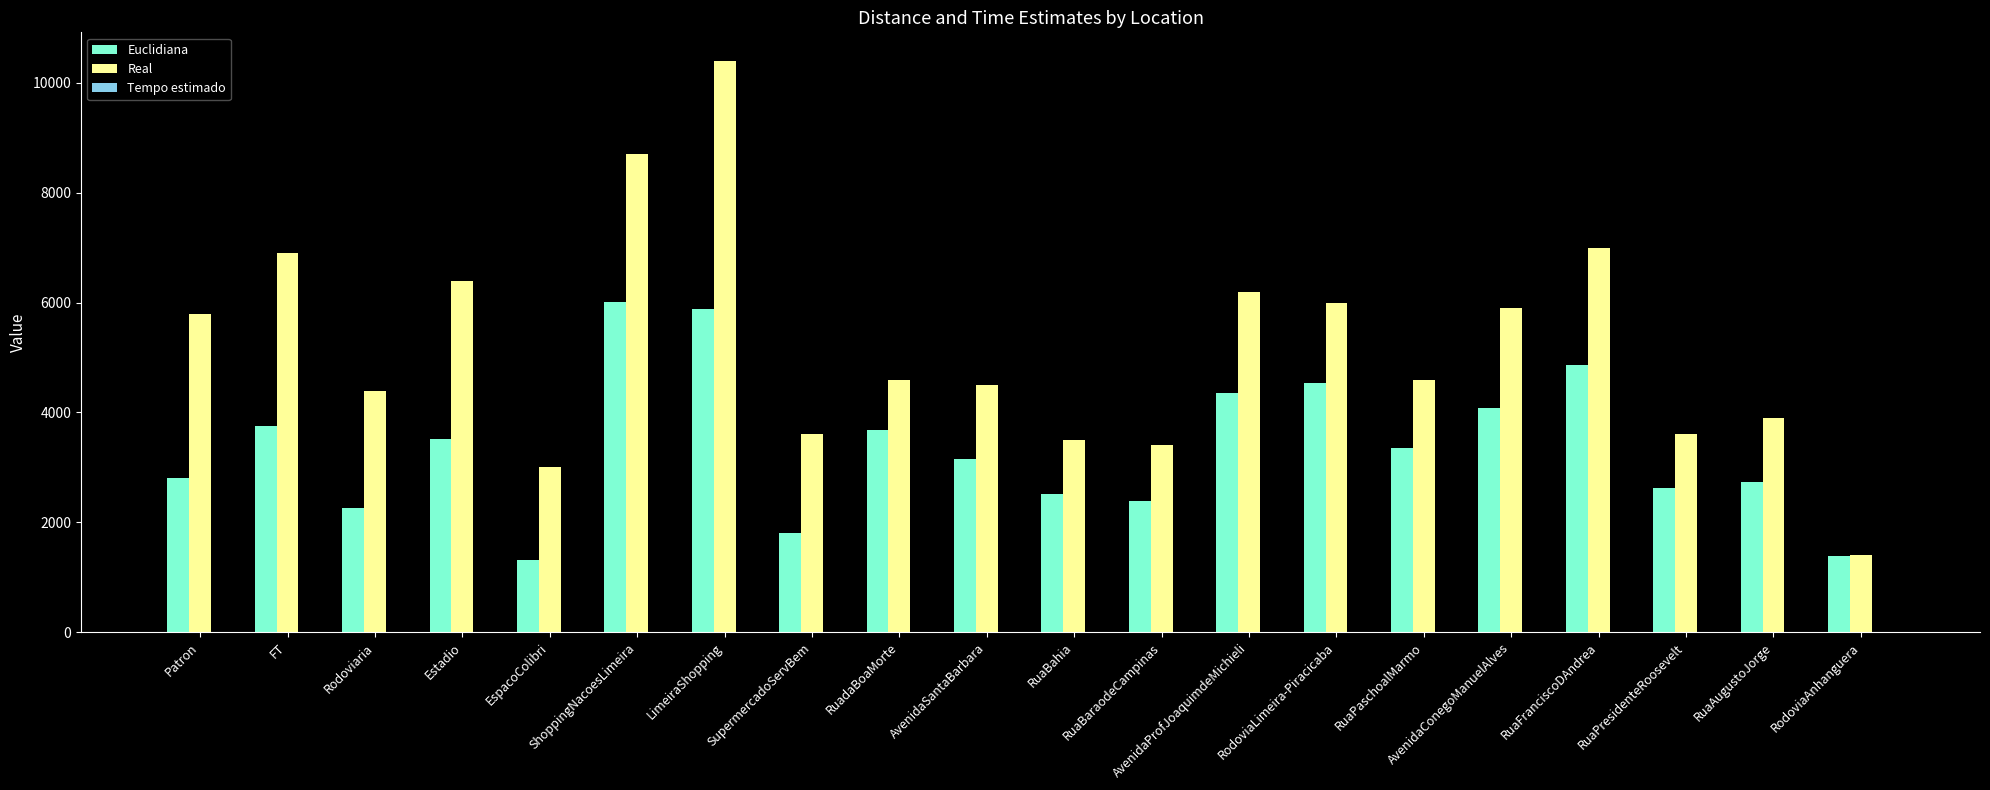

What is the greatest value displayed?

10400